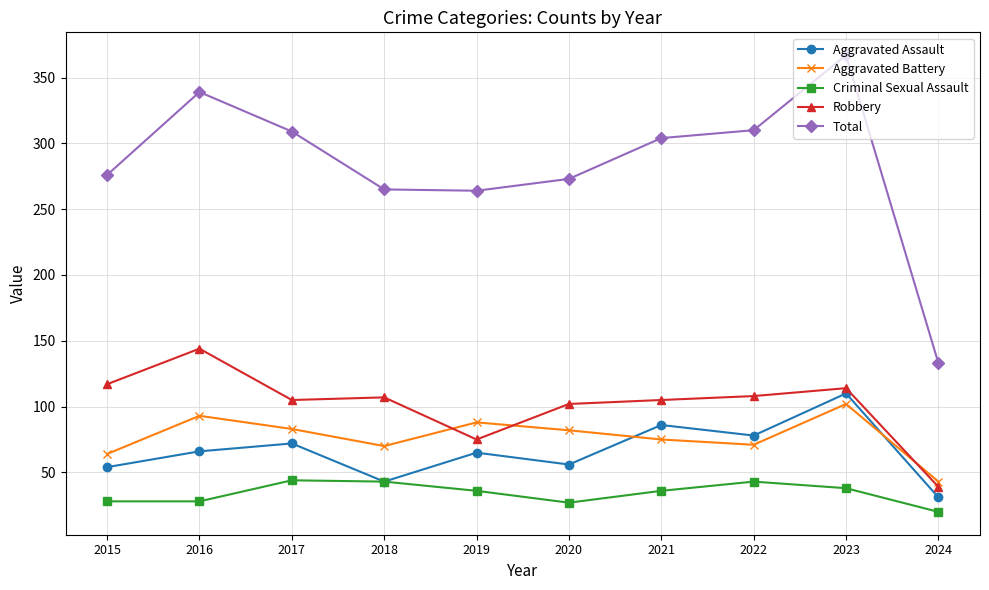

What is the difference between the Aggravated Assault values at 2017 and 2020?

16